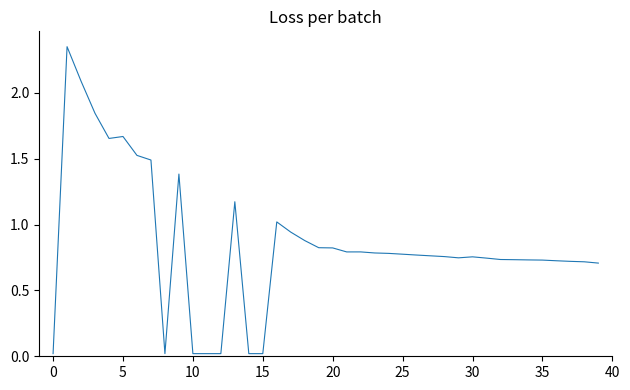

What is the difference between the maximum and minimum values?

2.3